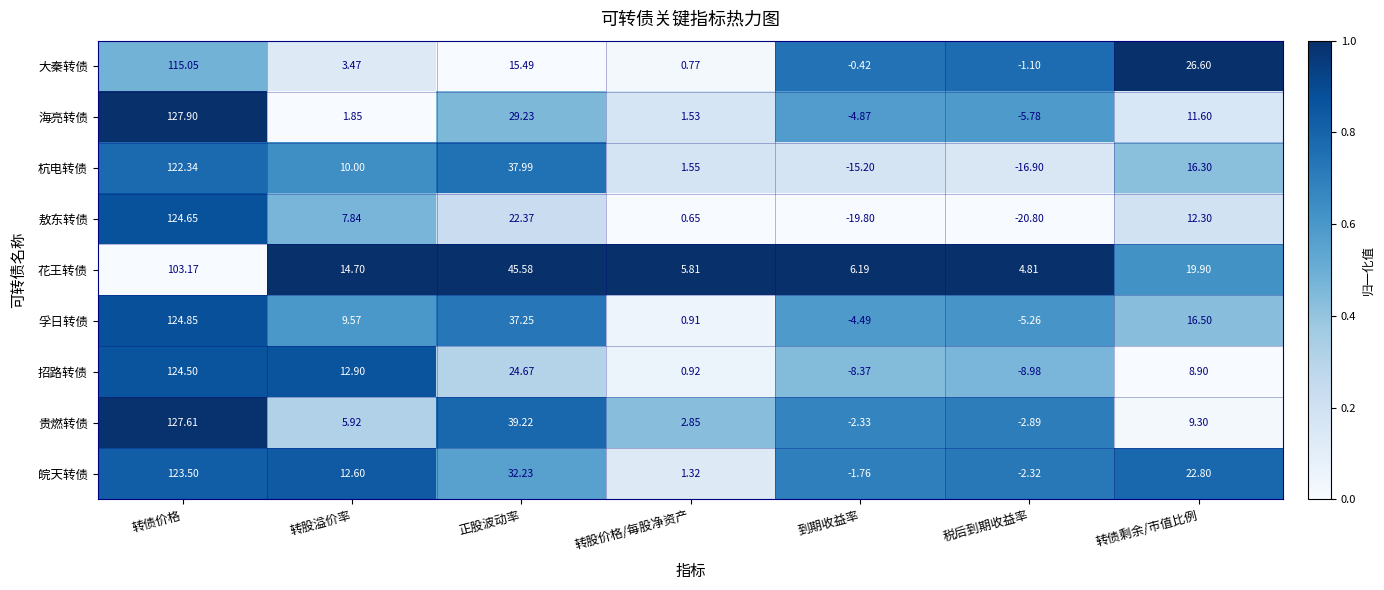

Which series has the largest total across all categories?

花王转债